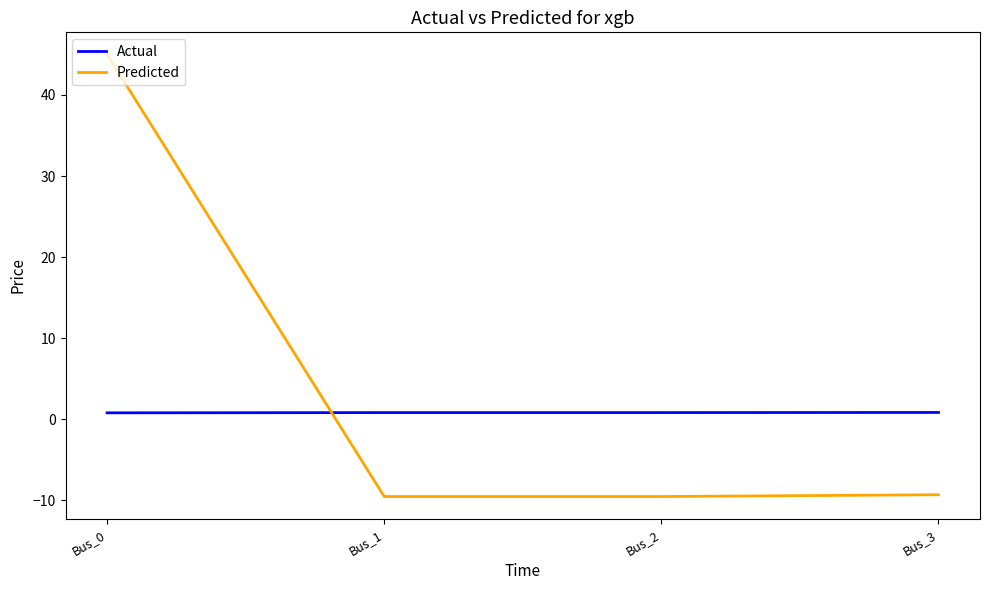

What are all the series names shown in the legend?

Actual, Predicted